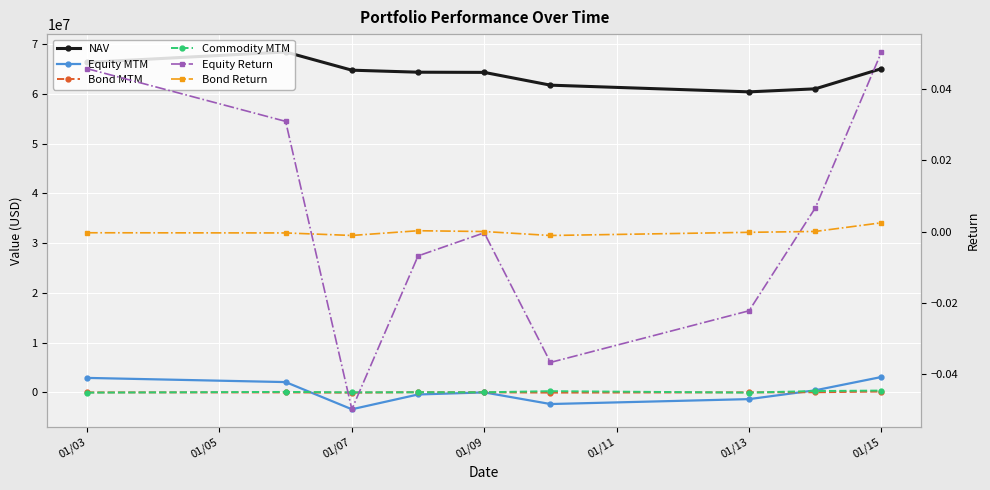

True or false: NAV and Bond Return intersect in this chart.

False